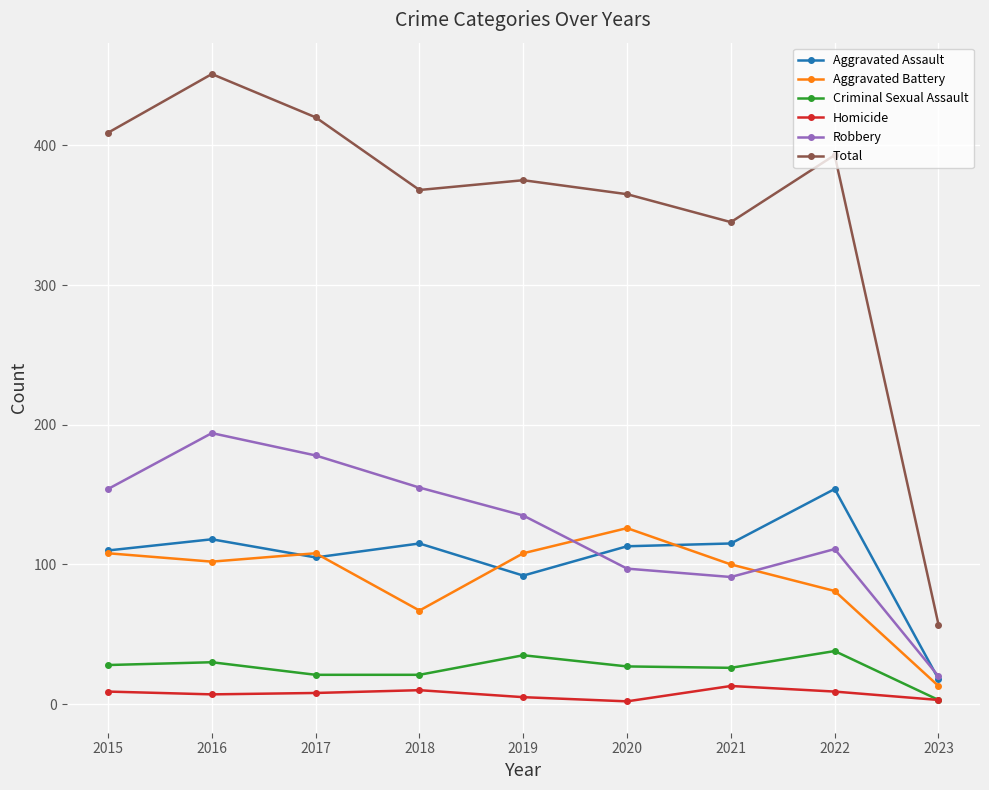

What is the difference between the maximum and second lowest values in the Total series?

106